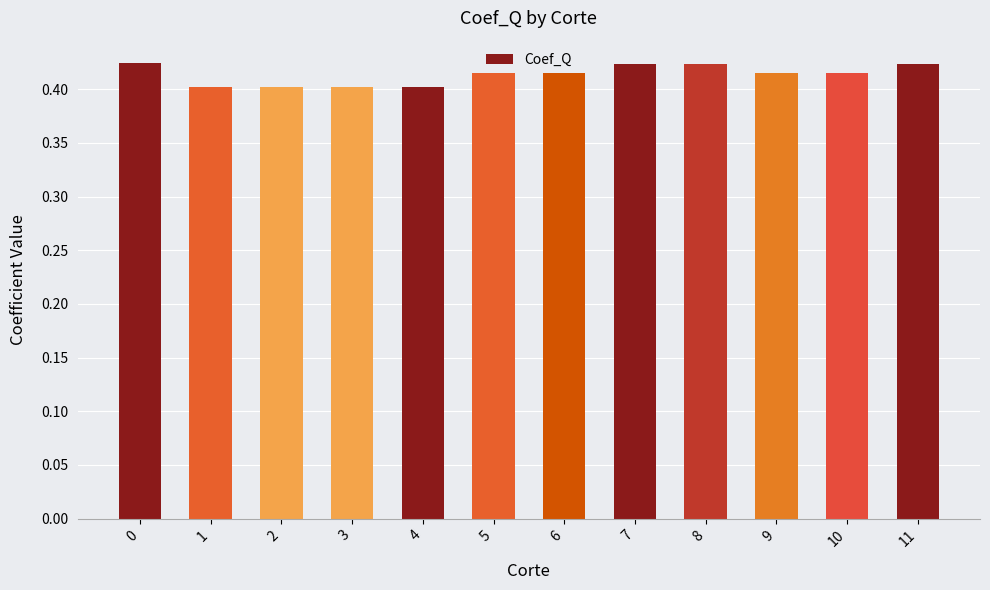

The chart shows a value of 0.2 at 3. True or false?

False